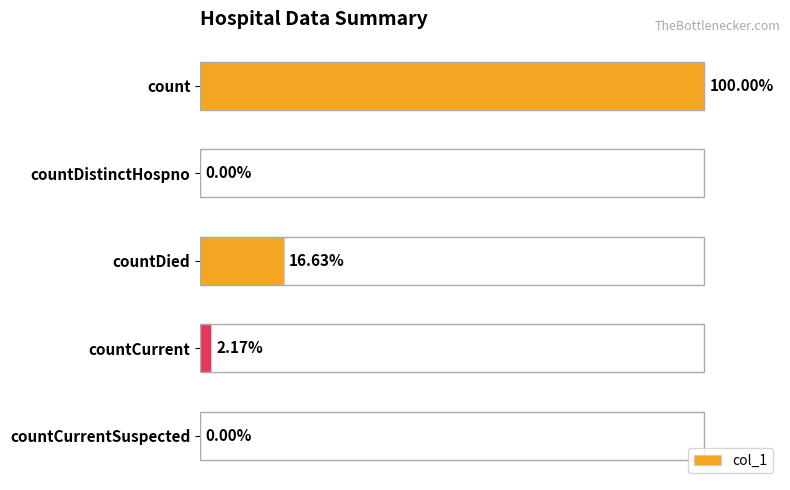

Are the bars horizontal?

Yes